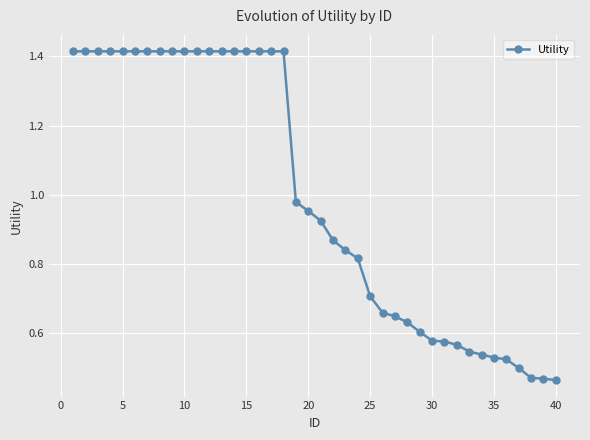

What is the sum of all values?

39.9